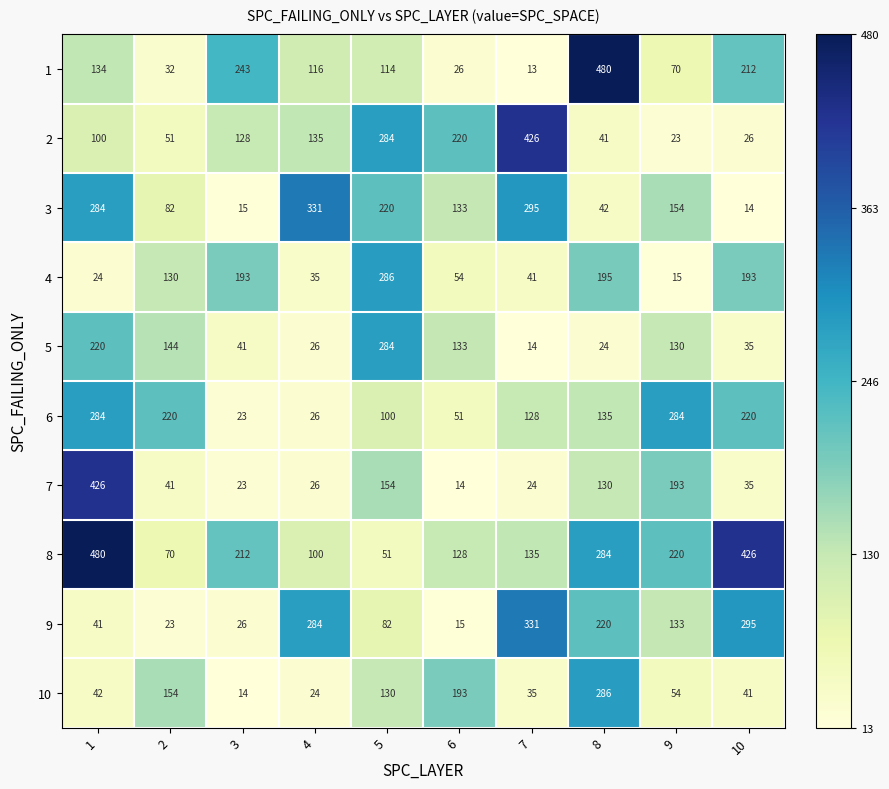

What is the difference between the maximum and minimum values in the 3 series?

317